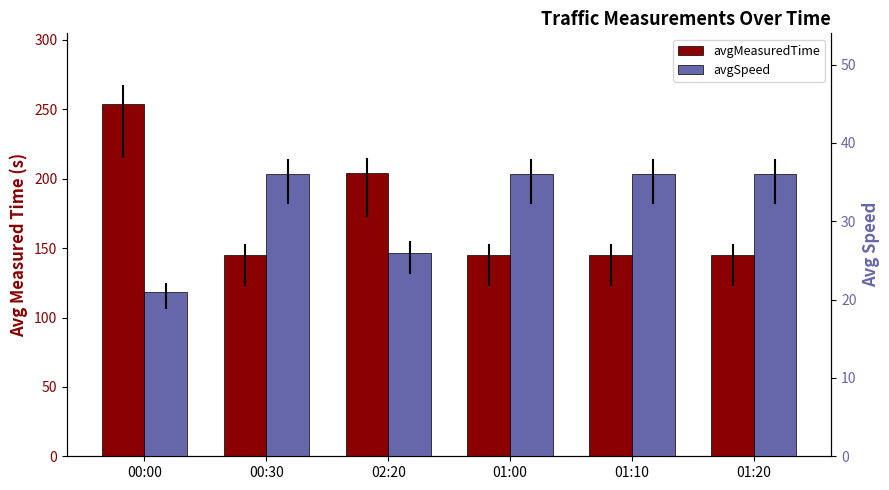

How many bars are there in each group?

2